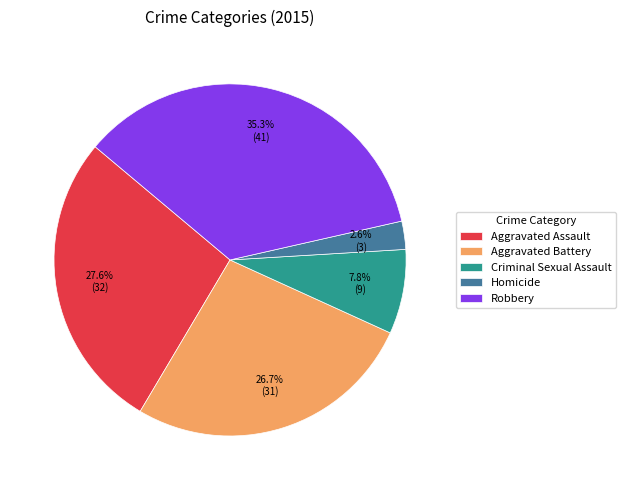

Between Aggravated Assault and Aggravated Battery, which is larger?

Aggravated Assault